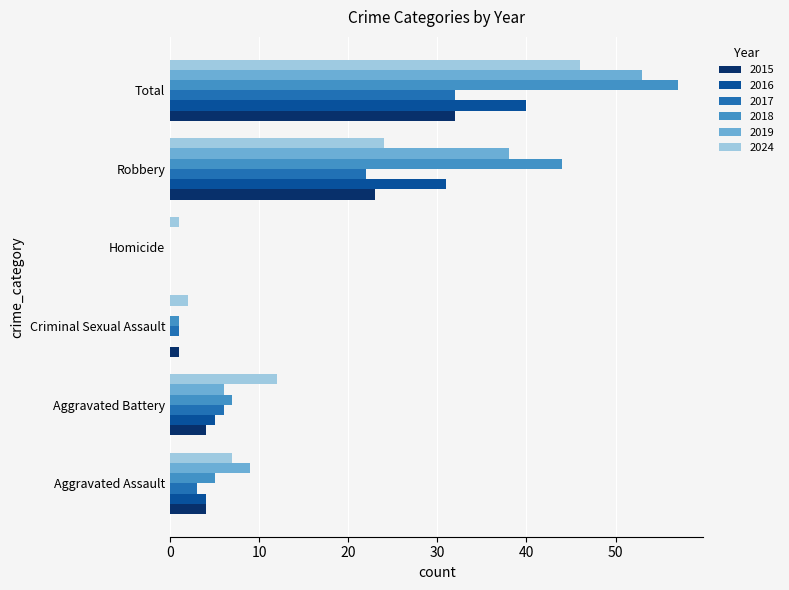

At which category is the sum across all series the highest?

Total